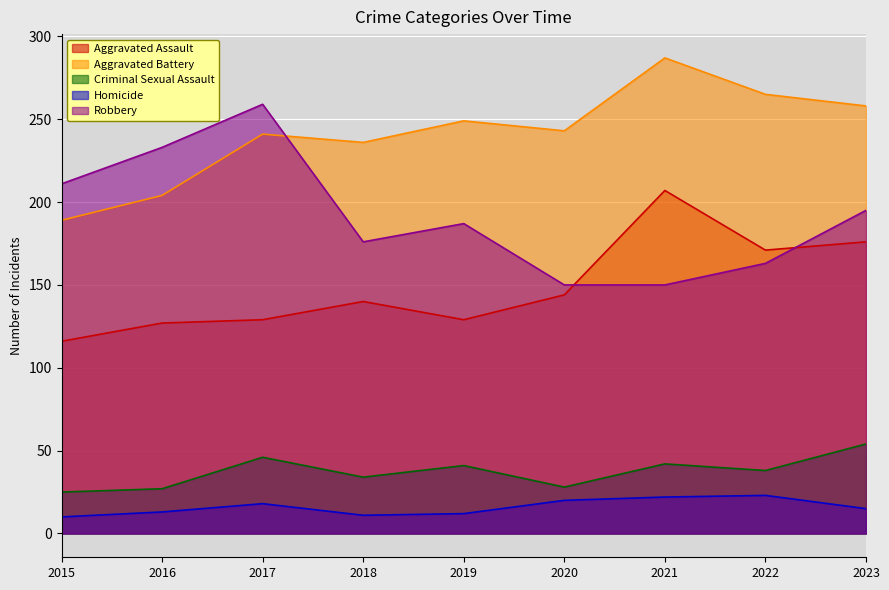

True or false: Aggravated Assault has a value of 140 at 2018.

True